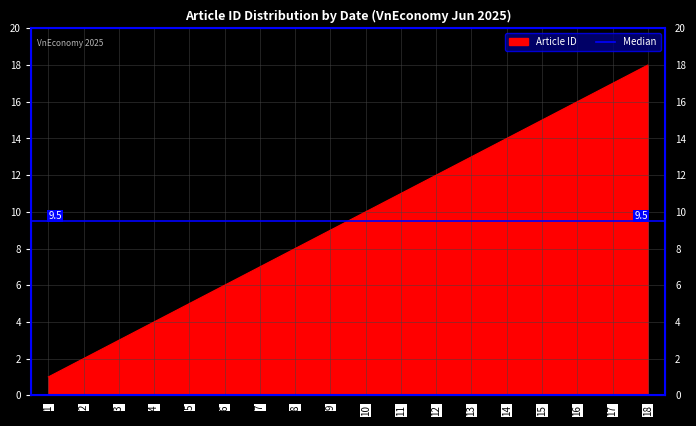

How many data points are above 10?

8